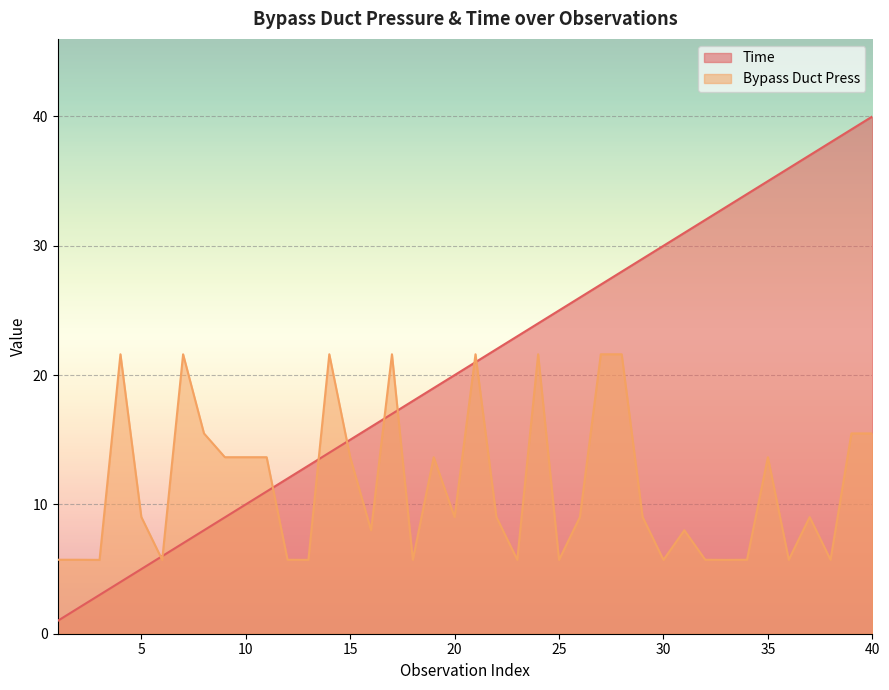

What is the value of the Time point at the 3rd from the left?

3.0